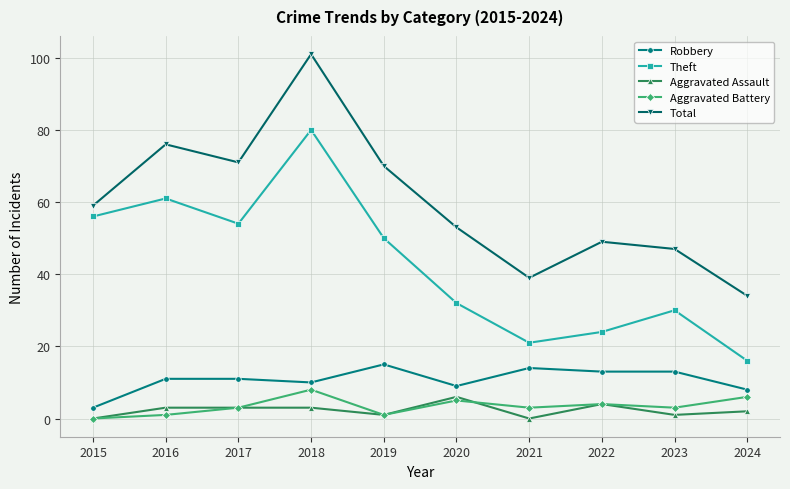

Between 2017 and 2022, which series saw the biggest shift?

Theft